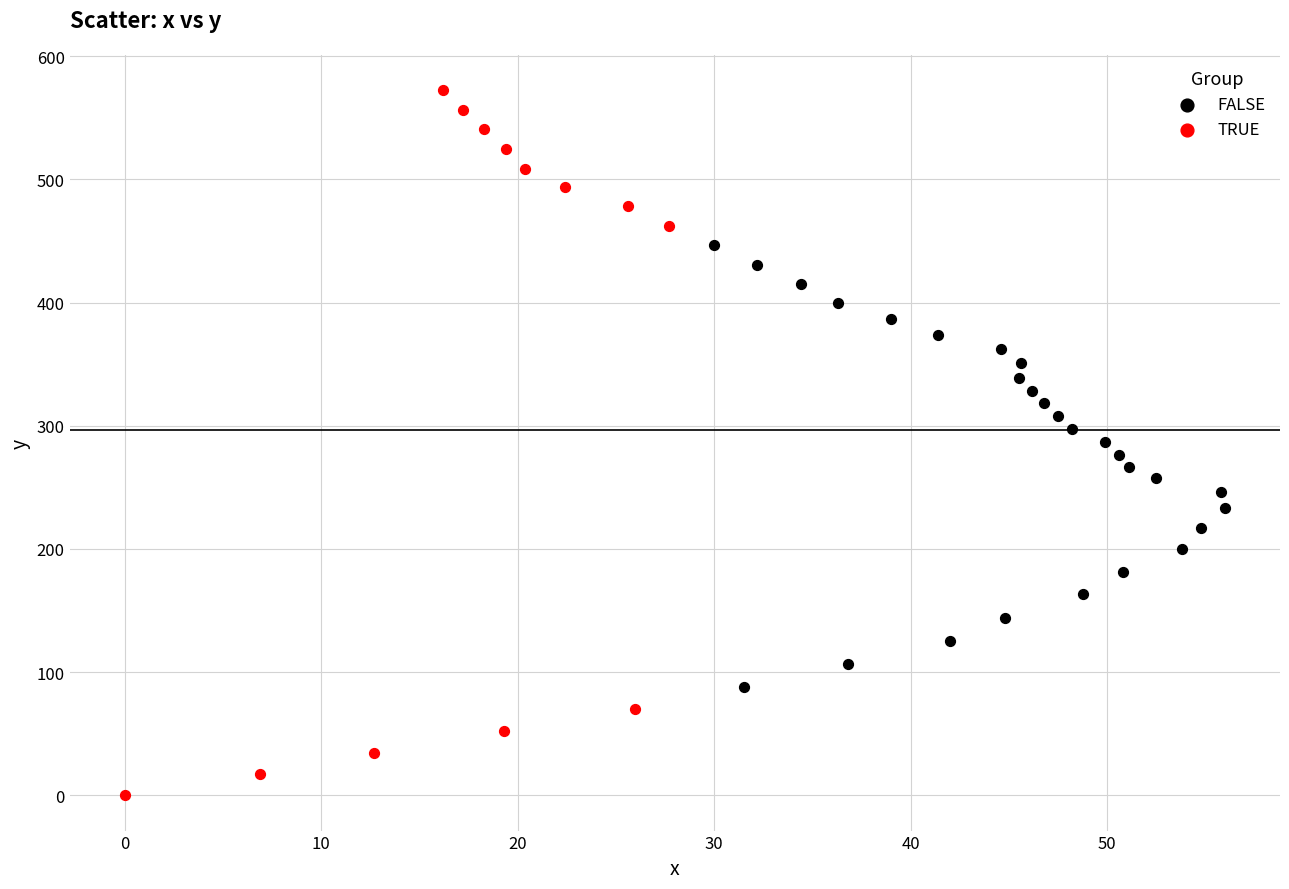

Which series contains the lowest Y value?

TRUE